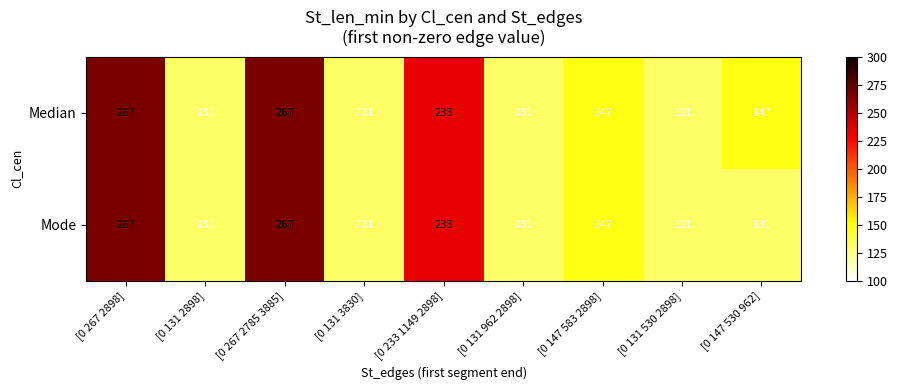

The Mode series shows 131 at [0 147 530 962]. True or false?

True